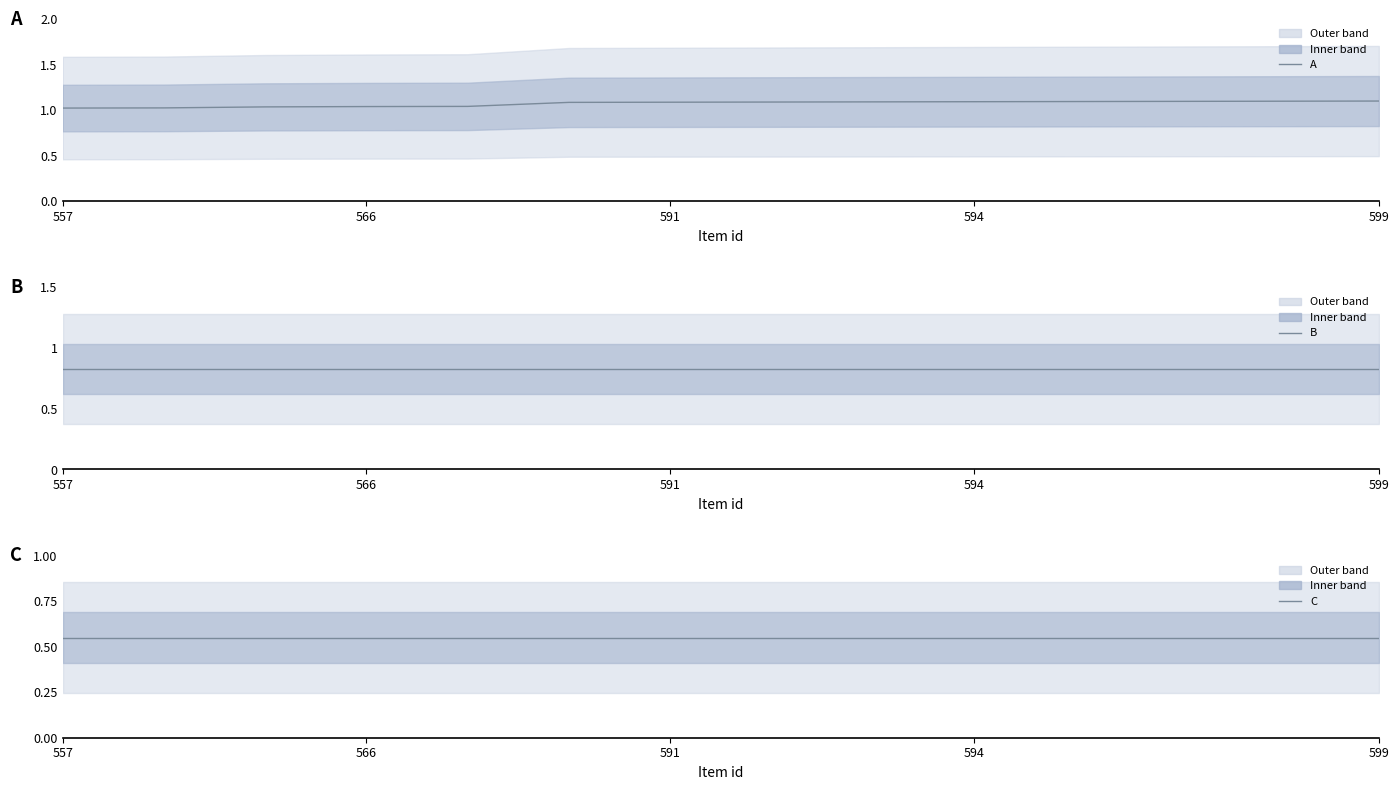

What is the approximate value of A at 12?

1.1